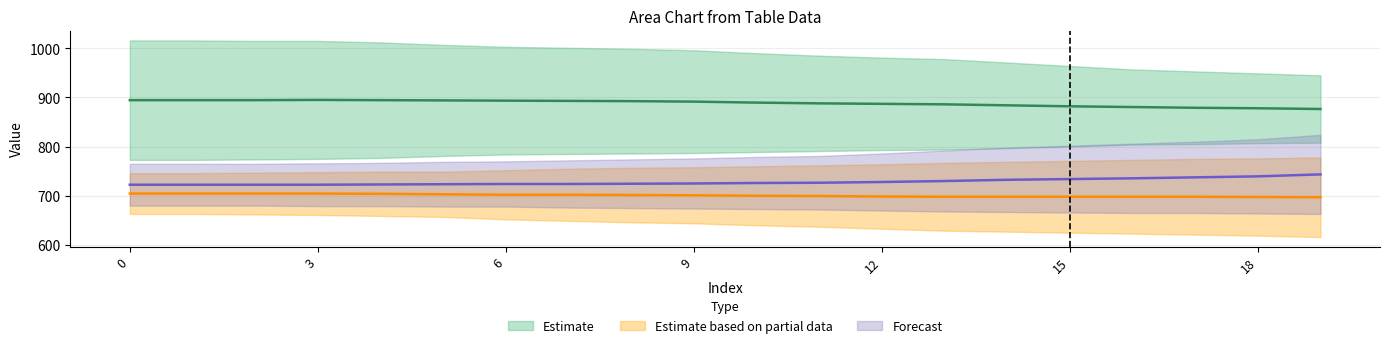

At how many categories does at least one series exceed 741?

20